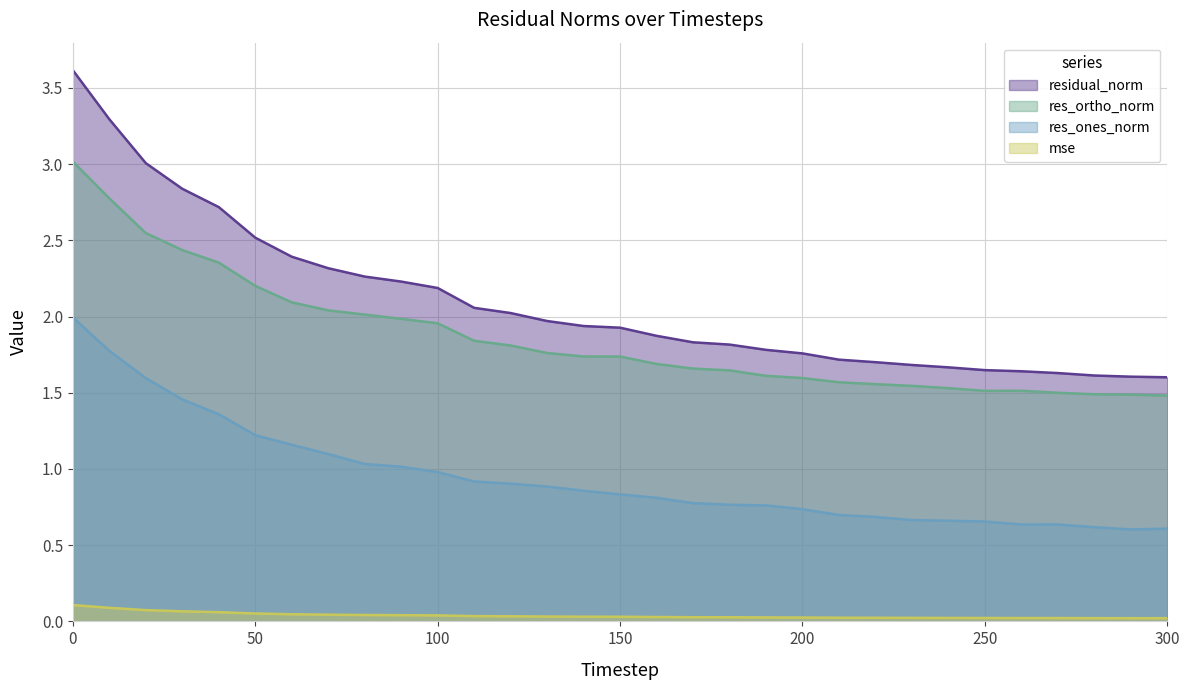

At 140, list the series in order from smallest to largest.

mse, res_ones_norm, res_ortho_norm, residual_norm